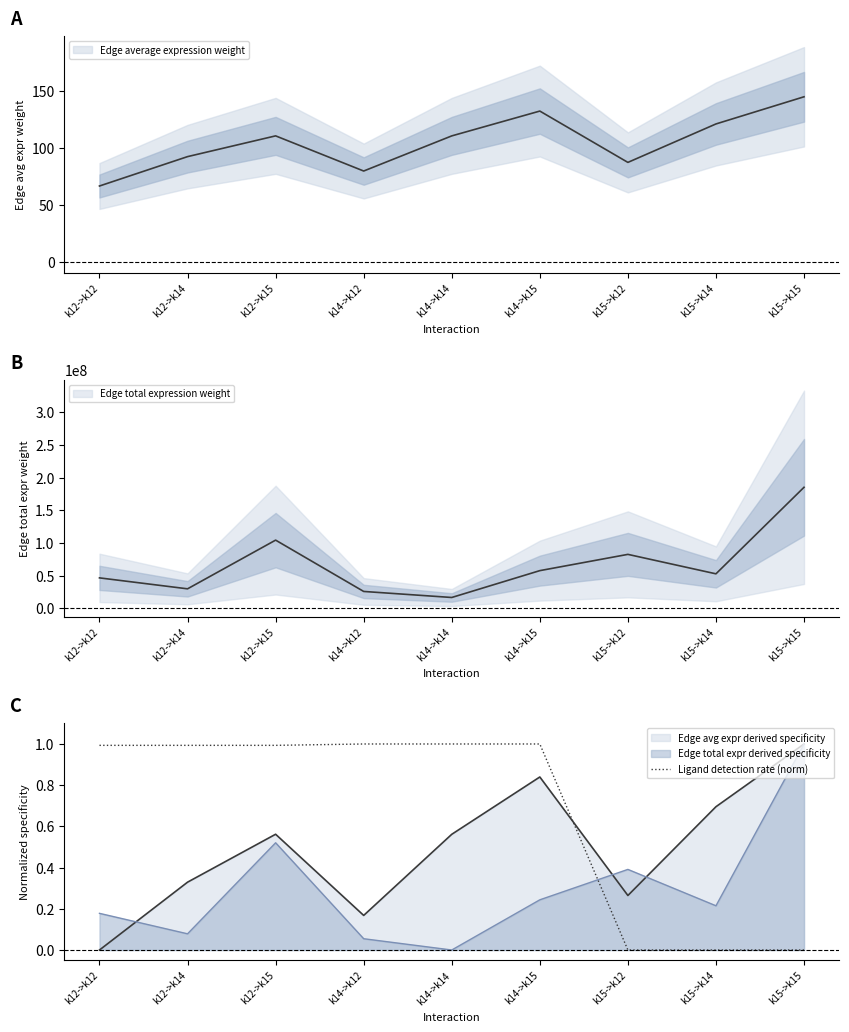

Is it true that the value at k12->k14 is 1.0?

True